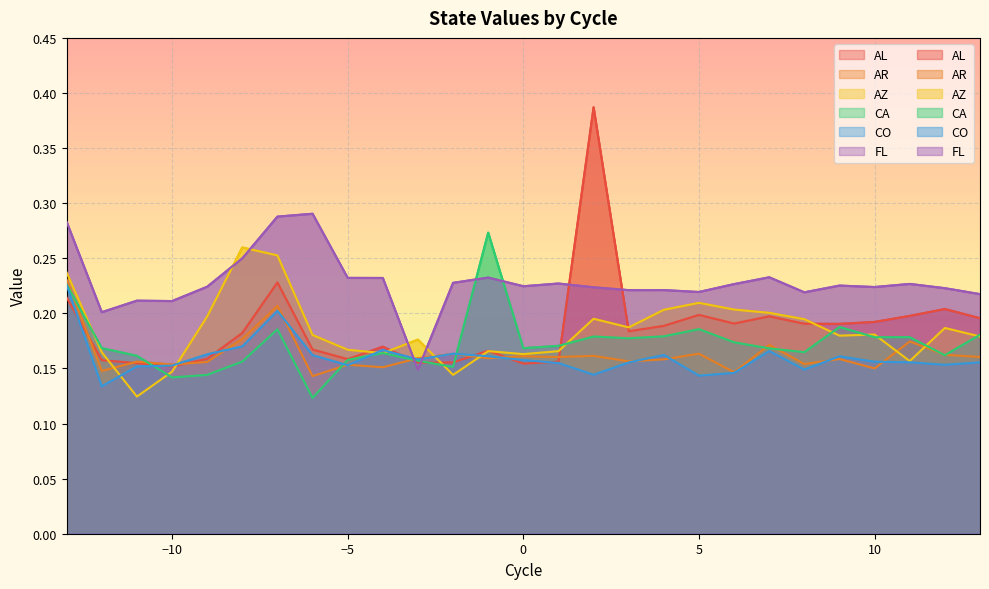

Where is the first local maximum for AZ?

-8